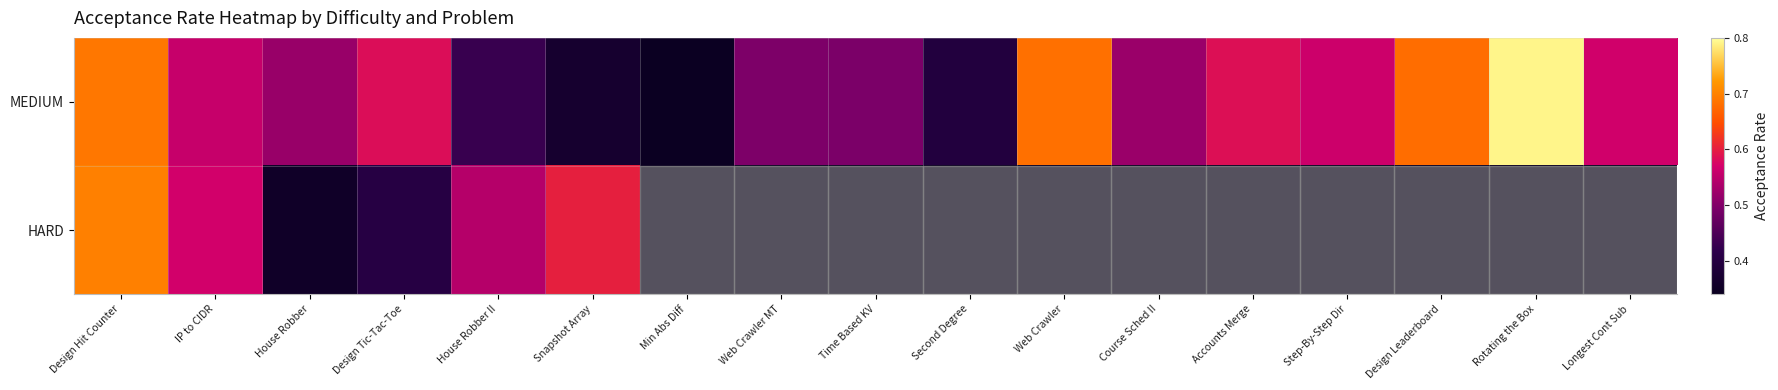

Is the value of HARD at Longest Cont Sub greater than the value of MEDIUM at Step-By-Step Dir?

No